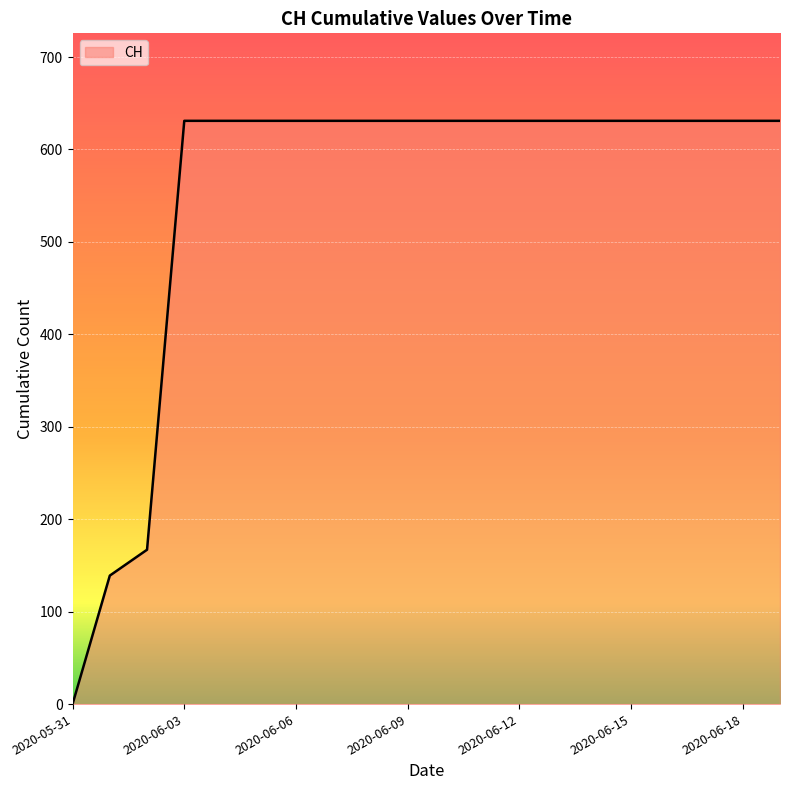

Reading right to left, transcribe all the data shown in this chart.

631	631	631	631	631	631	631	631	631	631	631	631	631	631	631	631	631	167	139	0